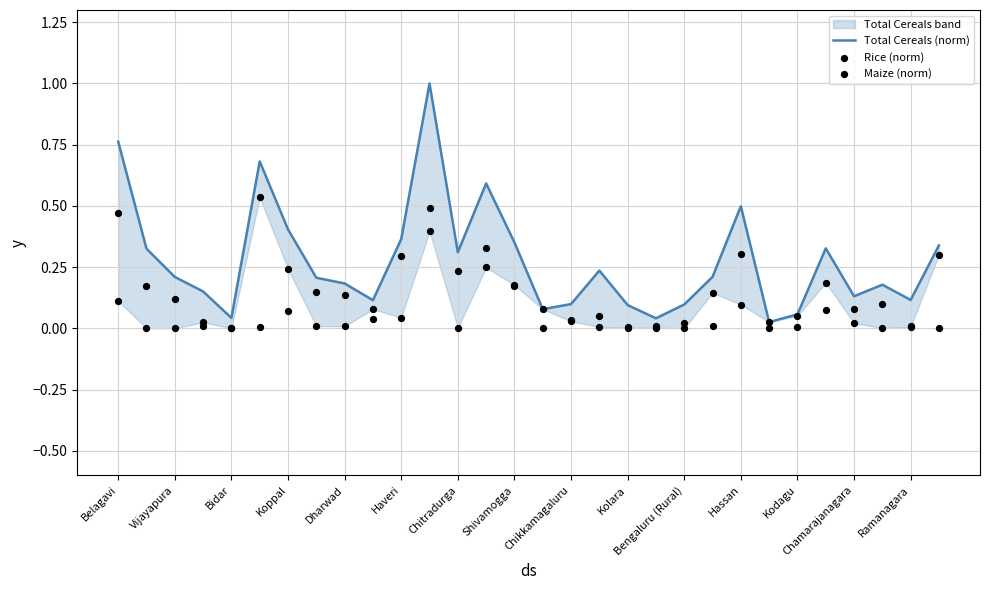

Is the value of Maize (norm) at Kolara greater than the value of Rice (norm) at 29?

No